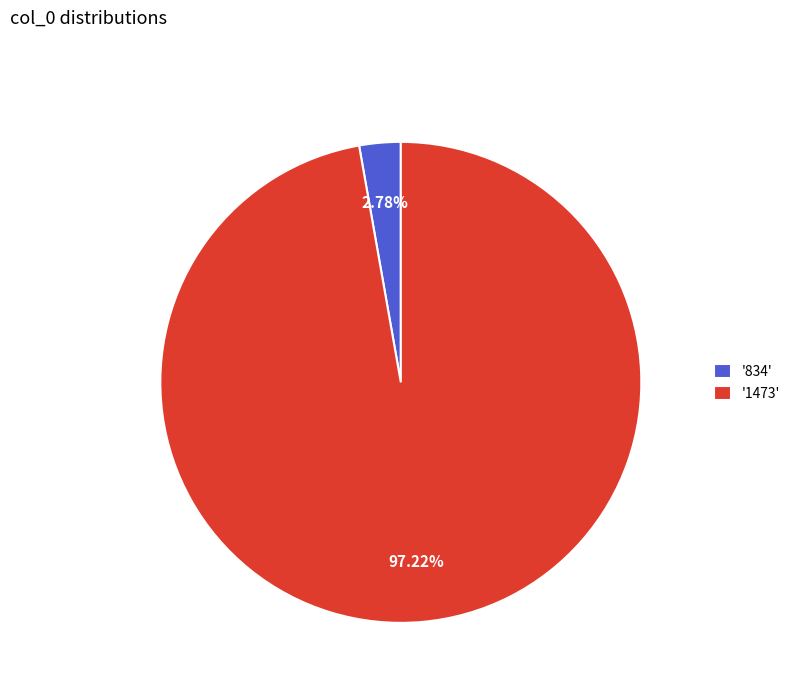

Between '834' and '1473', which is larger?

'1473'